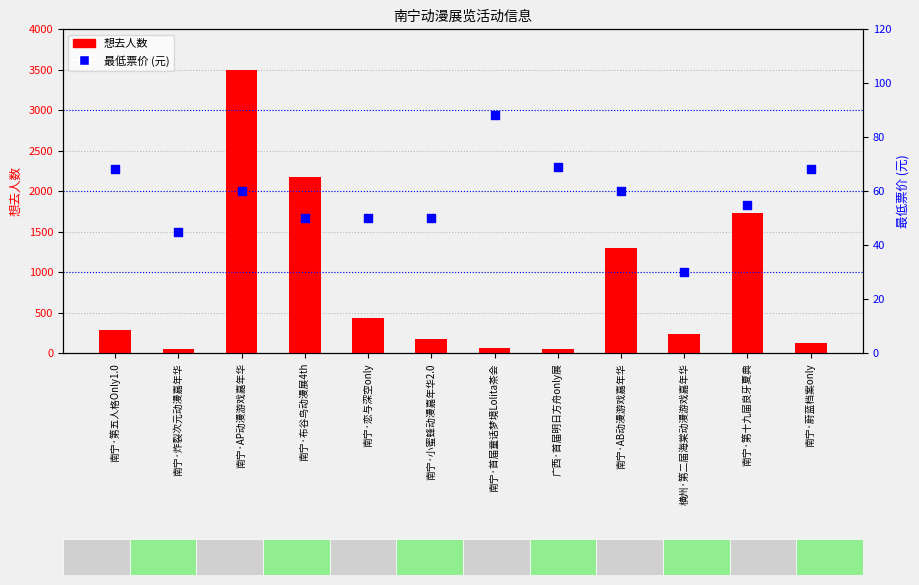

Is the value of 最低票价 (元) at 南宁·炸裂次元动漫嘉年华 greater than the value of 想去人数 at 南宁·AB动漫游戏嘉年华?

No